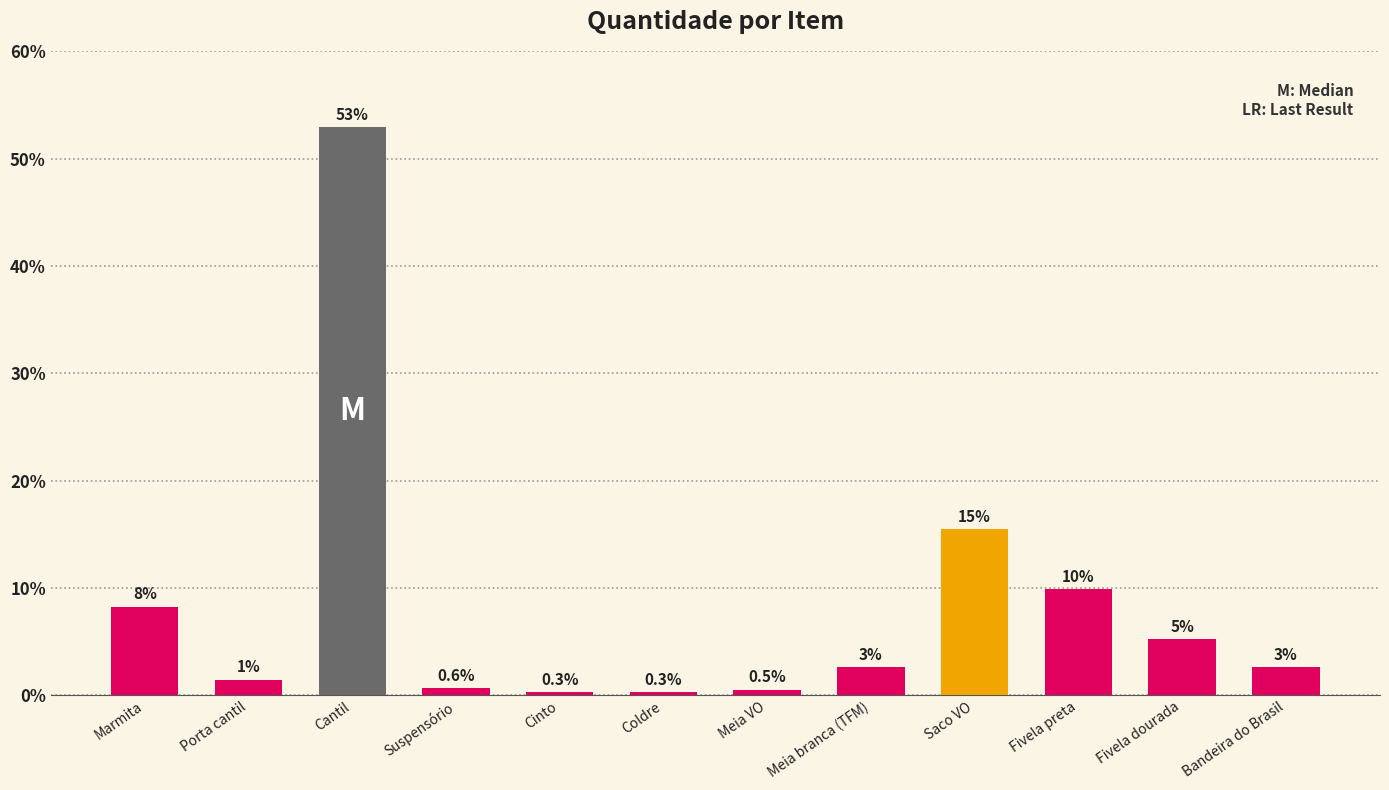

What is the difference between the second highest and second lowest values?

15.2